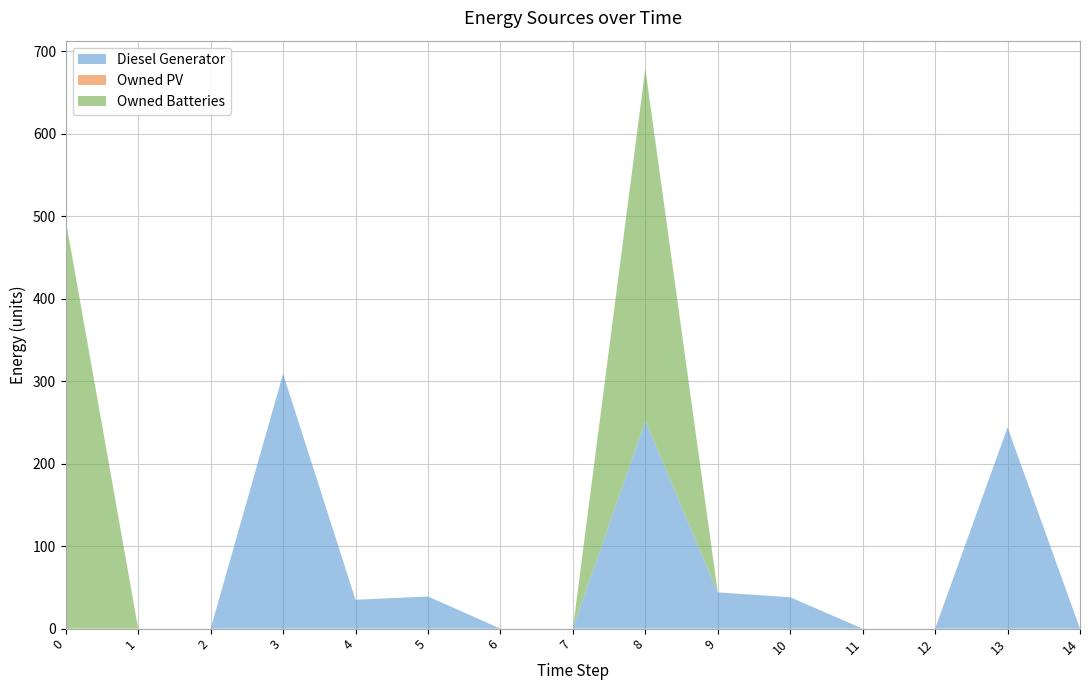

Reading left to right, extract all data points from this chart.

Diesel Generator: 0	0	0	309	35	39	0	0	252	44	38	0	0	244	0
Owned PV: 0	0	0	0	0	0	0	0	0	0	0	0	0	0	0
Owned Batteries: 495	0	0	0	0	0	0	0	427	0	0	0	0	0	0